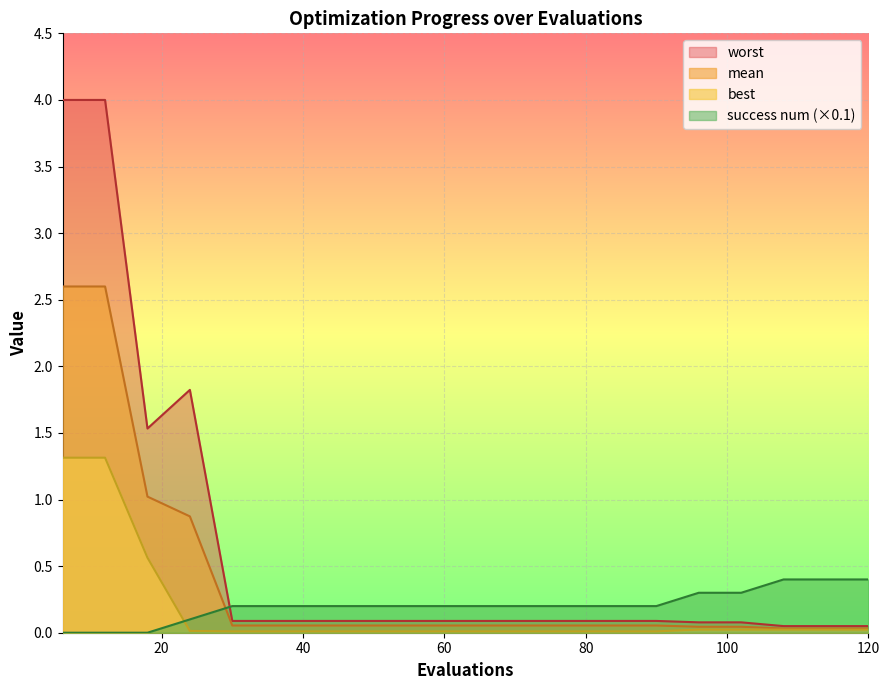

What is the maximum value shown in the chart?

4.0